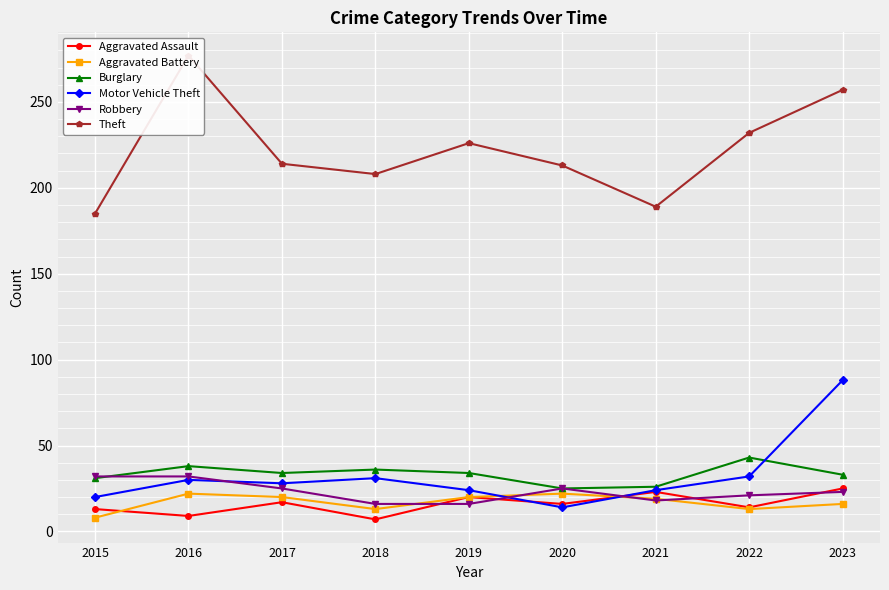

What is the average value of the Burglary series?

33